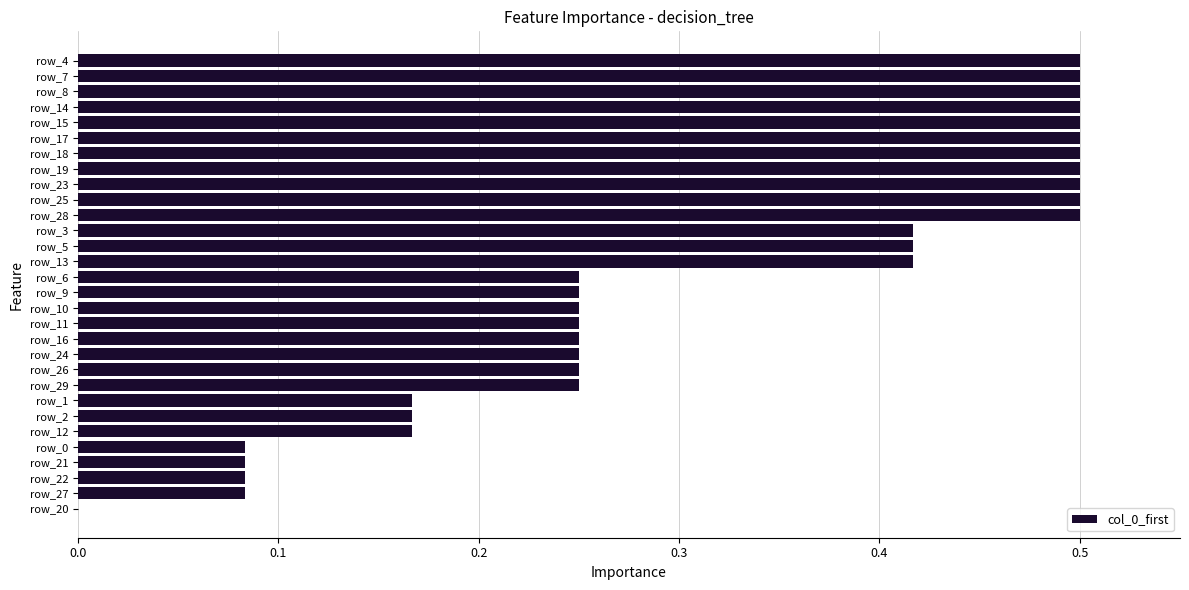

The value at row_20 is 0.3. True or false?

False